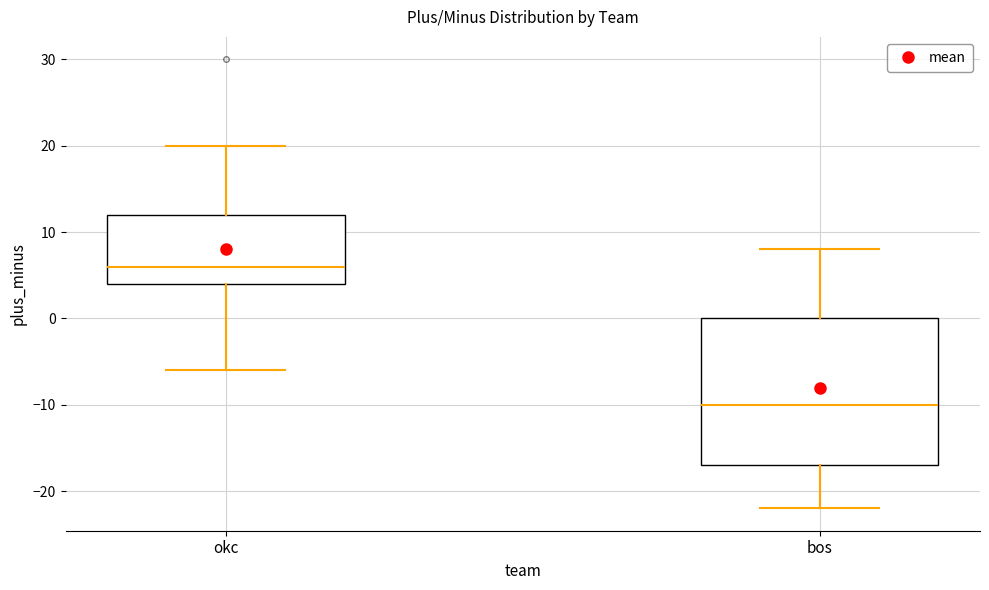

Reading left to right, read every box against the y-axis: the position of its median line, the range the box covers, and the ends of its whiskers. The values are not printed on the chart, so give them approximately, as read against the axis.

okc: median 6, box 4 to 12, whiskers -6 to 20
bos: median -10, box -17 to 0, whiskers -22 to 8